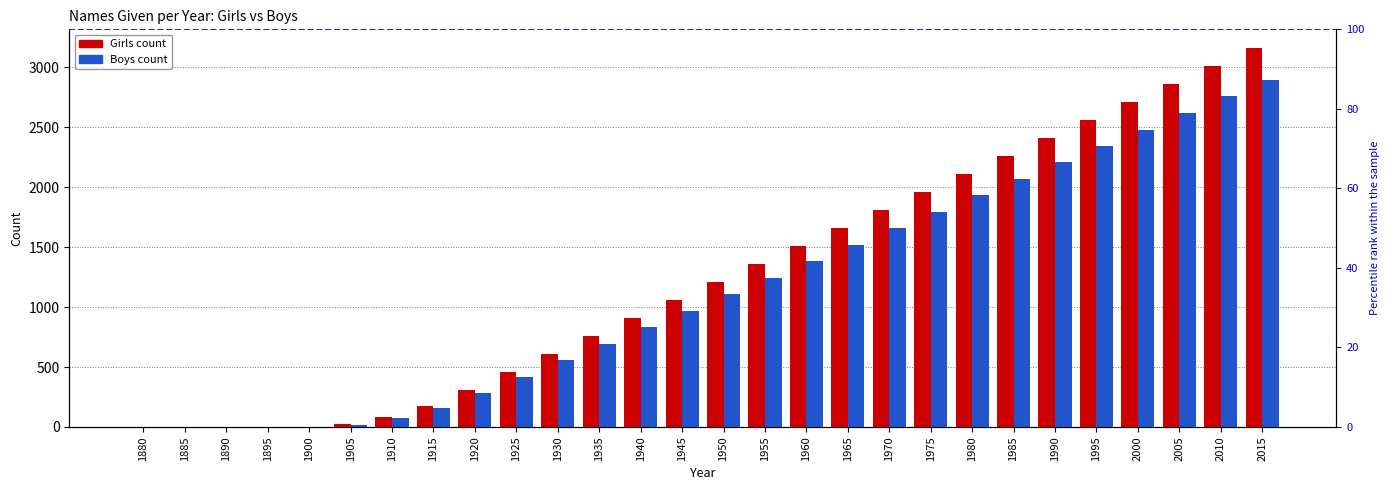

Is it true that Girls equals 2410 at 1990?

True